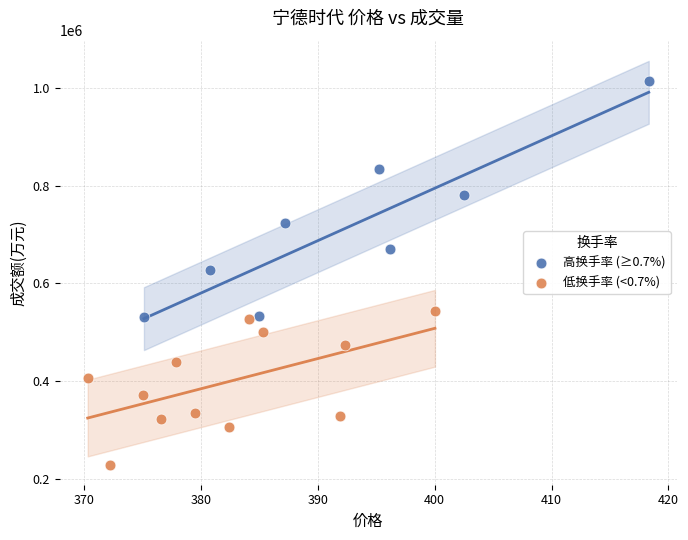

Which series has the widest spread of Y values?

高换手率 (≥0.7%)